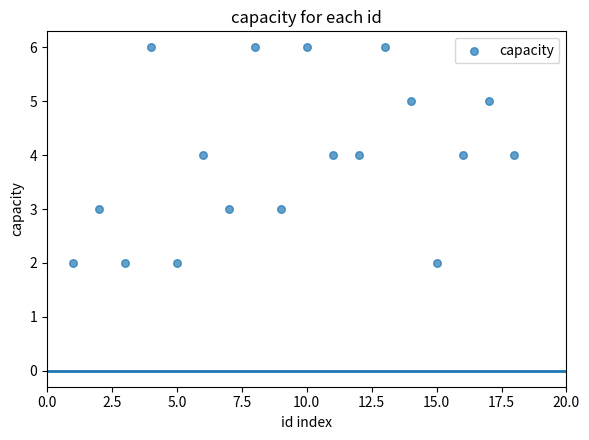

What is the range of X values (max minus min)?

17